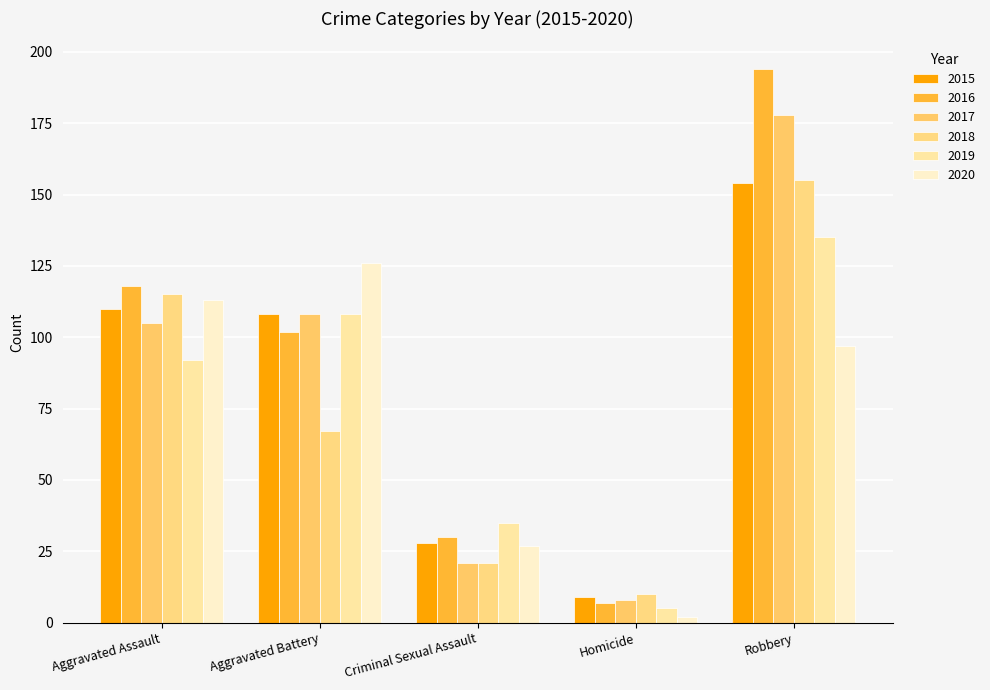

Where does the 2018 series first go above 67?

Aggravated Assault